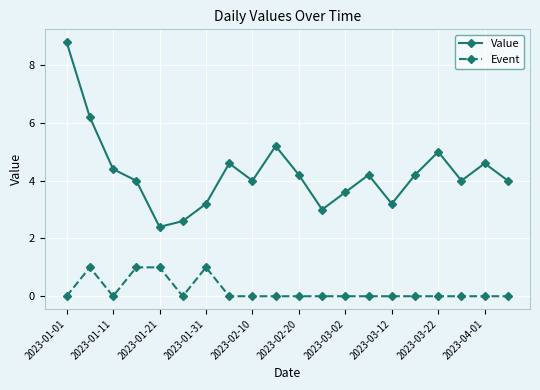

Reading left to right, transcribe all the data shown in this chart.

Value: 8.8	6.2	4.4	4.0	2.4	2.6	3.2	4.6	4.0	5.2	4.2	3.0	3.6	4.2	3.2	4.2	5.0	4.0	4.6	4.0
Event: 0.0	1.0	0.0	1.0	1.0	0.0	1.0	0.0	0.0	0.0	0.0	0.0	0.0	0.0	0.0	0.0	0.0	0.0	0.0	0.0